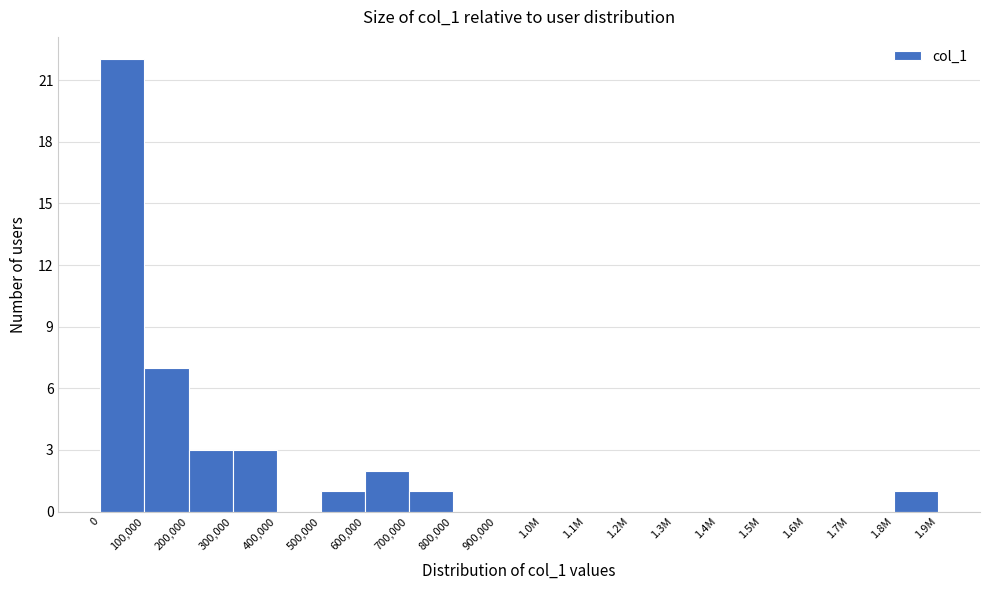

Reading left to right, extract all data points from this chart.

0=22	100,000=7	200,000=3	300,000=3	400,000=0	500,000=1	600,000=2	700,000=1	800,000=0	900,000=0	1.0M=0	1.1M=0	1.2M=0	1.3M=0	1.4M=0	1.5M=0	1.6M=0	1.7M=0	1.8M=1